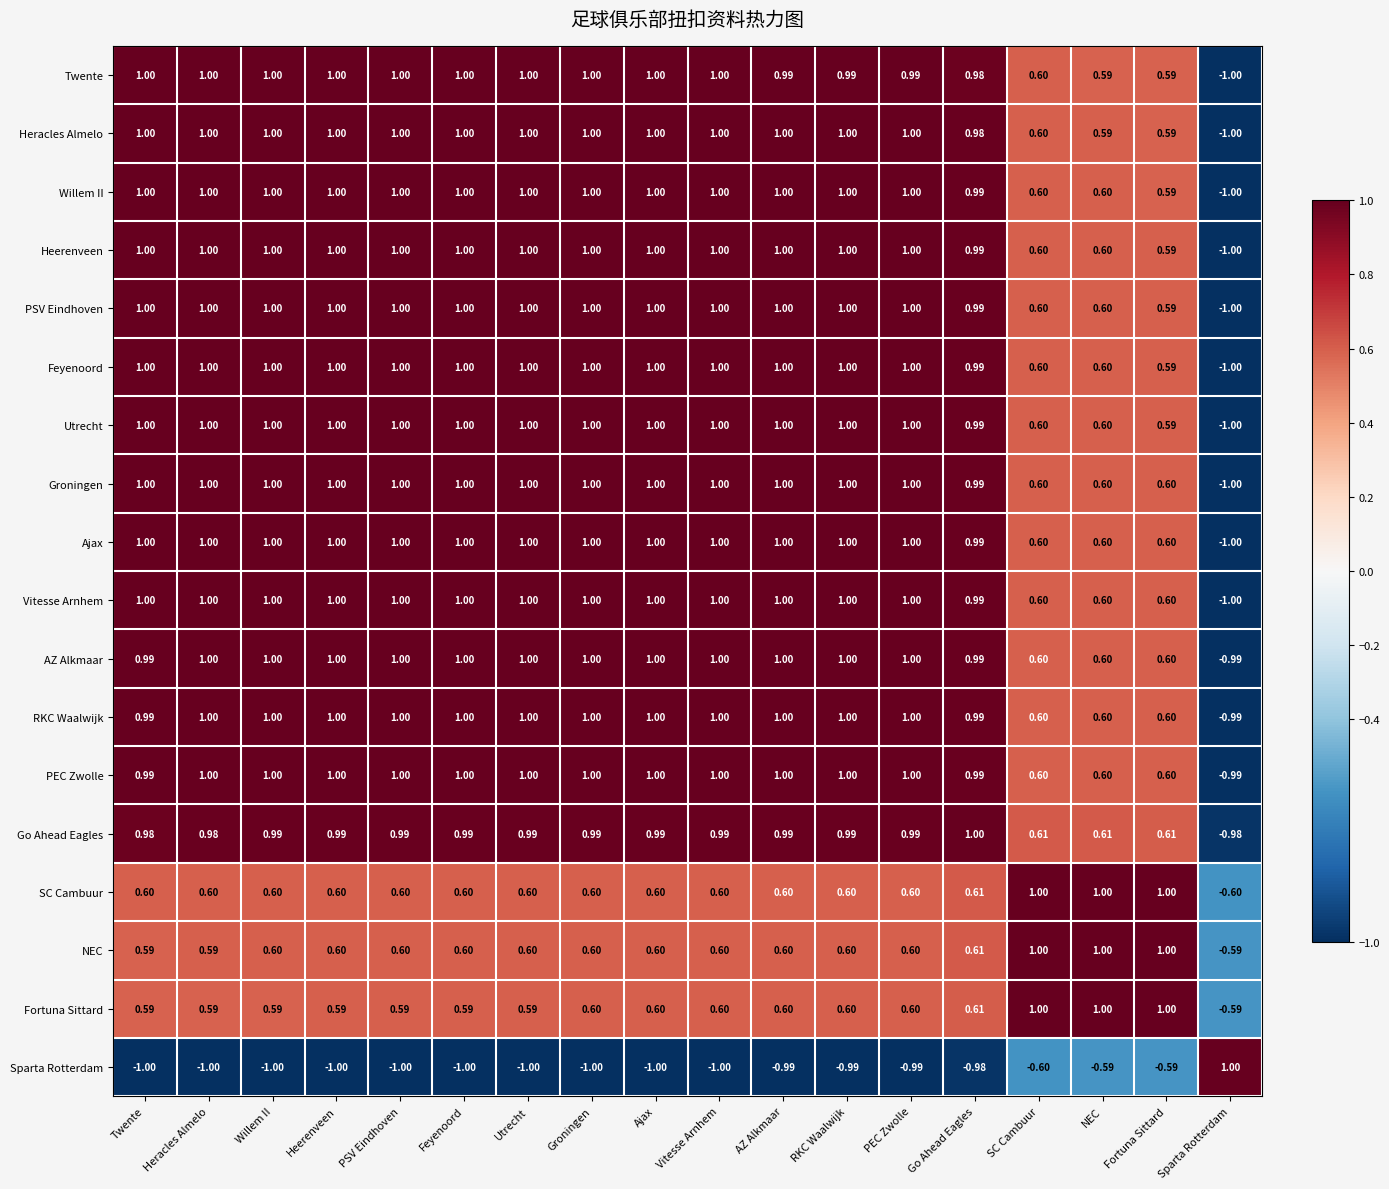

Where does the SC Cambuur series first go above 0?

Twente